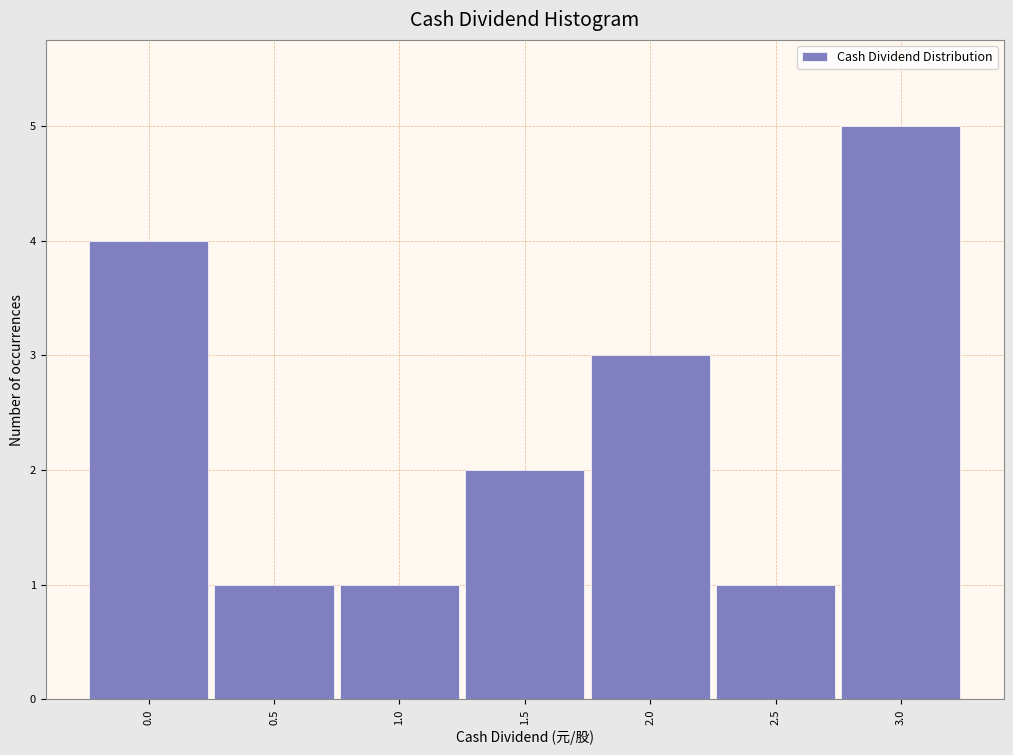

Reading left to right, extract all data points from this chart.

0.0=4	0.5=1	1.0=1	1.5=2	2.0=3	2.5=1	3.0=5